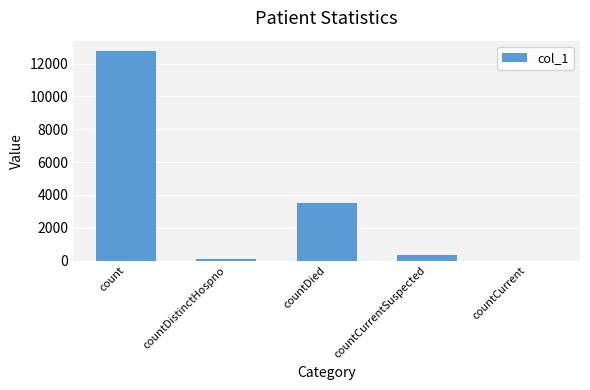

What is the sum of the values at countCurrent and countDied?

3527